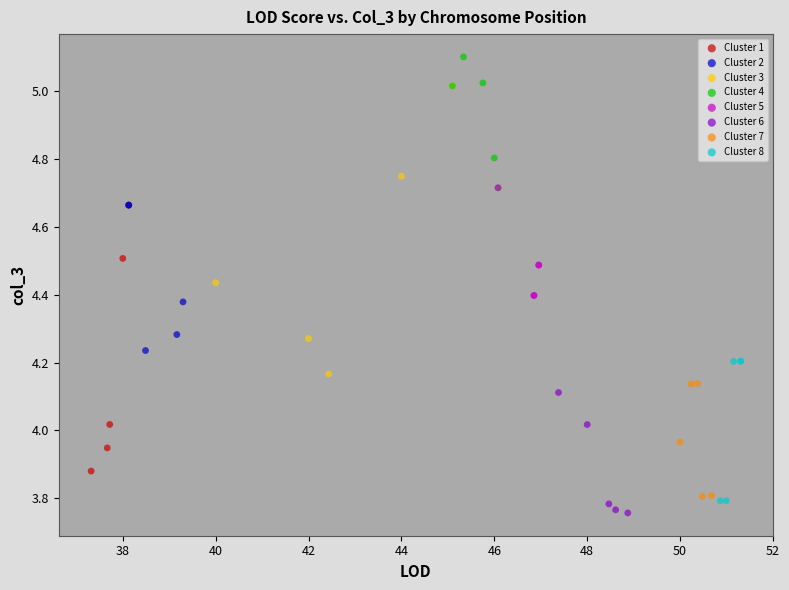

Which series contains the highest Y value?

Cluster 4